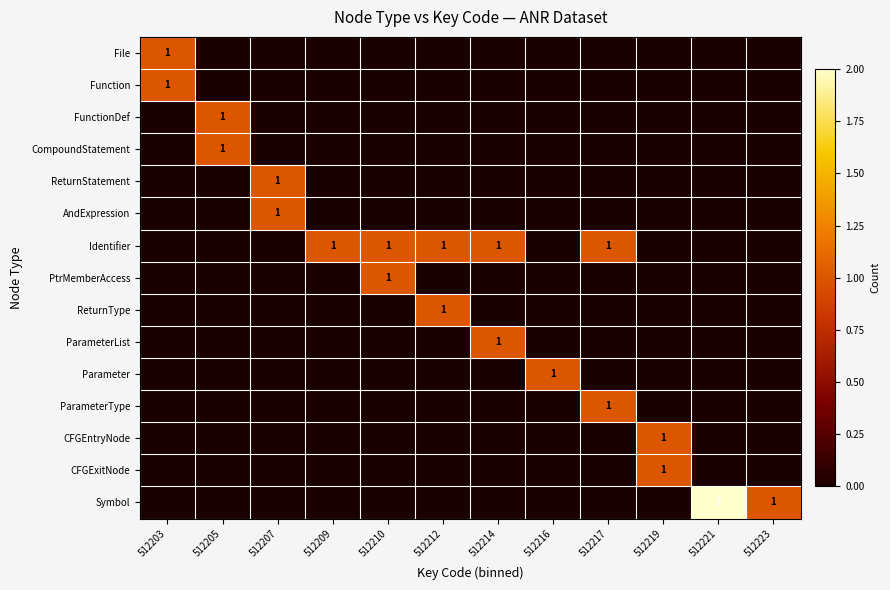

Is it true that PtrMemberAccess equals 0 at 512210?

False